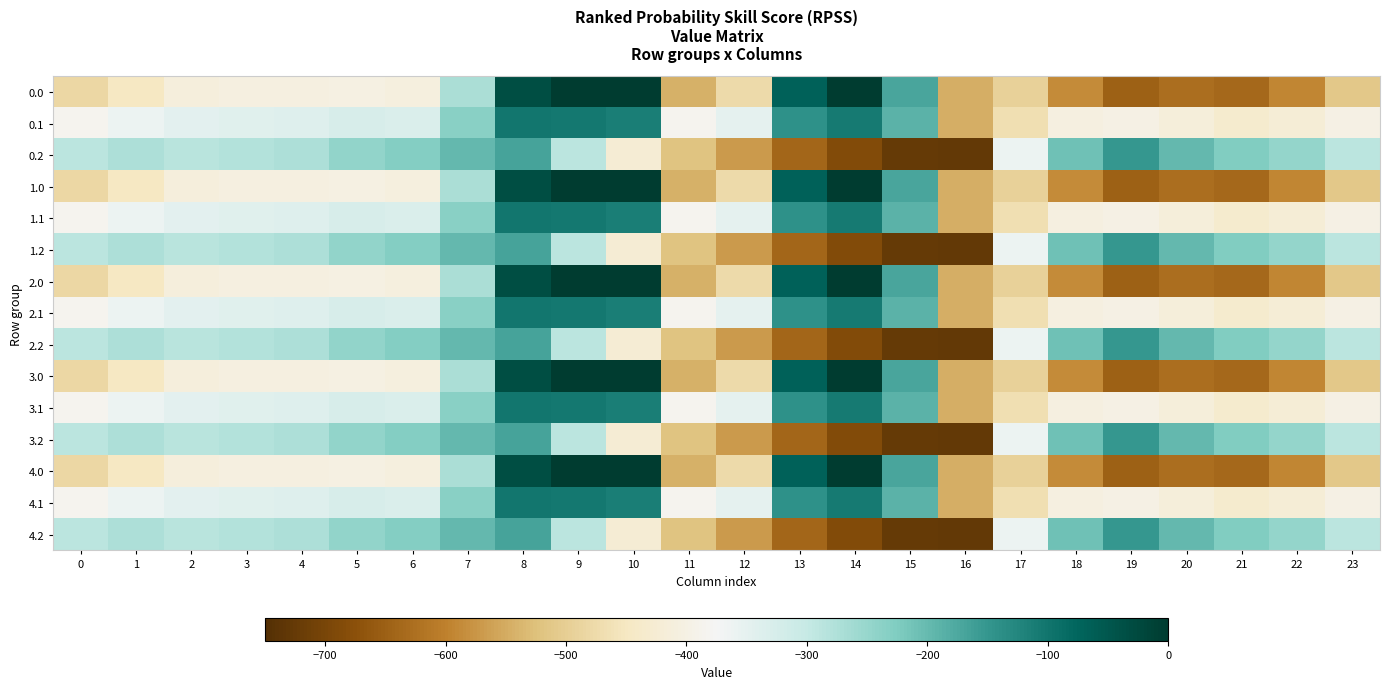

Reading right to left, list all the values displayed in this chart.

0.0: 23=-511.3	22=-592.3	21=-638.4	20=-629.9	19=-649.2	18=-586.7	17=-494.8	16=-545.4	15=-172.8	14=-0.3	13=-70.2	12=-477.2	11=-544.3	10=0.0	9=0.0	8=-35.0	7=-270.7	6=-408.0	5=-403.8	4=-404.9	3=-404.4	2=-410.3	1=-449.5	0=-482.0
0.1: 23=-399.4	22=-419.9	21=-432.4	20=-414.5	19=-400.2	18=-405.4	17=-466.6	16=-547.3	15=-190.4	14=-105.5	13=-141.2	12=-350.8	11=-384.7	10=-114.0	9=-104.8	8=-102.3	7=-234.9	6=-332.2	5=-325.7	4=-339.6	3=-342.7	2=-347.9	1=-361.1	0=-384.6
0.2: 23=-287.5	22=-247.4	21=-226.4	20=-199.2	19=-151.0	18=-210.0	17=-362.4	16=-726.6	15=-725.8	14=-687.4	13=-640.4	12=-571.2	11=-520.6	10=-423.5	9=-288.5	8=-169.5	7=-199.0	6=-228.8	5=-245.0	4=-274.4	3=-281.0	2=-285.5	1=-272.7	0=-287.1
1.0: 23=-511.3	22=-592.3	21=-638.4	20=-629.9	19=-649.2	18=-586.7	17=-494.8	16=-545.4	15=-172.8	14=-0.3	13=-70.2	12=-477.2	11=-544.3	10=0.0	9=0.0	8=-35.0	7=-270.7	6=-408.0	5=-403.8	4=-404.9	3=-404.4	2=-410.3	1=-449.5	0=-482.0
1.1: 23=-399.4	22=-419.9	21=-432.4	20=-414.5	19=-400.2	18=-405.4	17=-466.6	16=-547.3	15=-190.4	14=-105.5	13=-141.2	12=-350.8	11=-384.7	10=-114.0	9=-104.8	8=-102.3	7=-234.9	6=-332.2	5=-325.7	4=-339.6	3=-342.7	2=-347.9	1=-361.1	0=-384.6
1.2: 23=-287.5	22=-247.4	21=-226.4	20=-199.2	19=-151.0	18=-210.0	17=-362.4	16=-726.6	15=-725.8	14=-687.4	13=-640.4	12=-571.2	11=-520.6	10=-423.5	9=-288.5	8=-169.5	7=-199.0	6=-228.8	5=-245.0	4=-274.4	3=-281.0	2=-285.5	1=-272.7	0=-287.1
2.0: 23=-511.3	22=-592.3	21=-638.4	20=-629.9	19=-649.2	18=-586.7	17=-494.8	16=-545.4	15=-172.8	14=-0.3	13=-70.2	12=-477.2	11=-544.3	10=0.0	9=0.0	8=-35.0	7=-270.7	6=-408.0	5=-403.8	4=-404.9	3=-404.4	2=-410.3	1=-449.5	0=-482.0
2.1: 23=-399.4	22=-419.9	21=-432.4	20=-414.5	19=-400.2	18=-405.4	17=-466.6	16=-547.3	15=-190.4	14=-105.5	13=-141.2	12=-350.8	11=-384.7	10=-114.0	9=-104.8	8=-102.3	7=-234.9	6=-332.2	5=-325.7	4=-339.6	3=-342.7	2=-347.9	1=-361.1	0=-384.6
2.2: 23=-287.5	22=-247.4	21=-226.4	20=-199.2	19=-151.0	18=-210.0	17=-362.4	16=-726.6	15=-725.8	14=-687.4	13=-640.4	12=-571.2	11=-520.6	10=-423.5	9=-288.5	8=-169.5	7=-199.0	6=-228.8	5=-245.0	4=-274.4	3=-281.0	2=-285.5	1=-272.7	0=-287.1
3.0: 23=-511.3	22=-592.3	21=-638.4	20=-629.9	19=-649.2	18=-586.7	17=-494.8	16=-545.4	15=-172.8	14=-0.3	13=-70.2	12=-477.2	11=-544.3	10=0.0	9=0.0	8=-35.0	7=-270.7	6=-408.0	5=-403.8	4=-404.9	3=-404.4	2=-410.3	1=-449.5	0=-482.0
3.1: 23=-399.4	22=-419.9	21=-432.4	20=-414.5	19=-400.2	18=-405.4	17=-466.6	16=-547.3	15=-190.4	14=-105.5	13=-141.2	12=-350.8	11=-384.7	10=-114.0	9=-104.8	8=-102.3	7=-234.9	6=-332.2	5=-325.7	4=-339.6	3=-342.7	2=-347.9	1=-361.1	0=-384.6
3.2: 23=-287.5	22=-247.4	21=-226.4	20=-199.2	19=-151.0	18=-210.0	17=-362.4	16=-726.6	15=-725.8	14=-687.4	13=-640.4	12=-571.2	11=-520.6	10=-423.5	9=-288.5	8=-169.5	7=-199.0	6=-228.8	5=-245.0	4=-274.4	3=-281.0	2=-285.5	1=-272.7	0=-287.1
4.0: 23=-511.3	22=-592.3	21=-638.4	20=-629.9	19=-649.2	18=-586.7	17=-494.8	16=-545.4	15=-172.8	14=-0.3	13=-70.2	12=-477.2	11=-544.3	10=0.0	9=0.0	8=-35.0	7=-270.7	6=-408.0	5=-403.8	4=-404.9	3=-404.4	2=-410.3	1=-449.5	0=-482.0
4.1: 23=-399.4	22=-419.9	21=-432.4	20=-414.5	19=-400.2	18=-405.4	17=-466.6	16=-547.3	15=-190.4	14=-105.5	13=-141.2	12=-350.8	11=-384.7	10=-114.0	9=-104.8	8=-102.3	7=-234.9	6=-332.2	5=-325.7	4=-339.6	3=-342.7	2=-347.9	1=-361.1	0=-384.6
4.2: 23=-287.5	22=-247.4	21=-226.4	20=-199.2	19=-151.0	18=-210.0	17=-362.4	16=-726.6	15=-725.8	14=-687.4	13=-640.4	12=-571.2	11=-520.6	10=-423.5	9=-288.5	8=-169.5	7=-199.0	6=-228.8	5=-245.0	4=-274.4	3=-281.0	2=-285.5	1=-272.7	0=-287.1